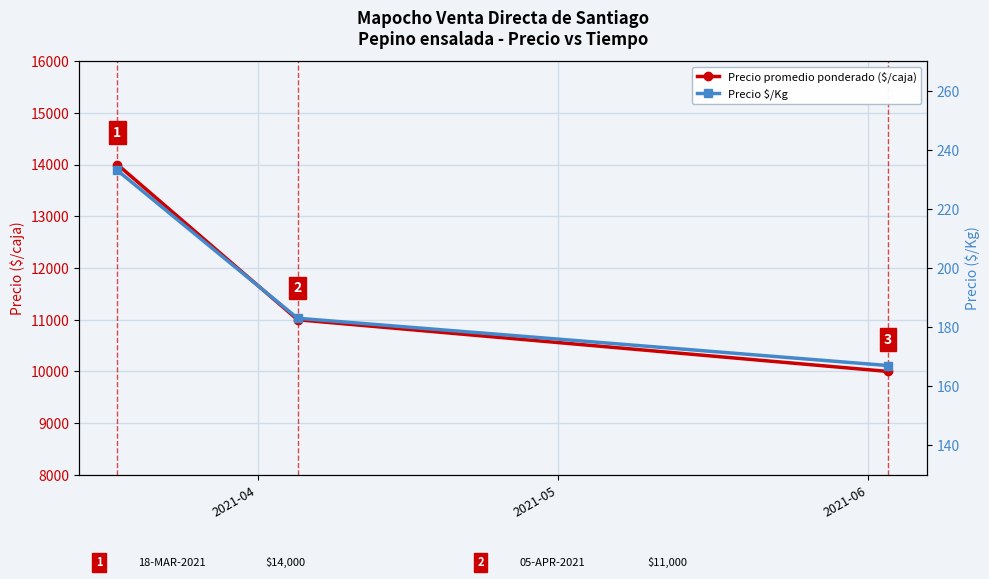

What is the smallest value displayed?

167